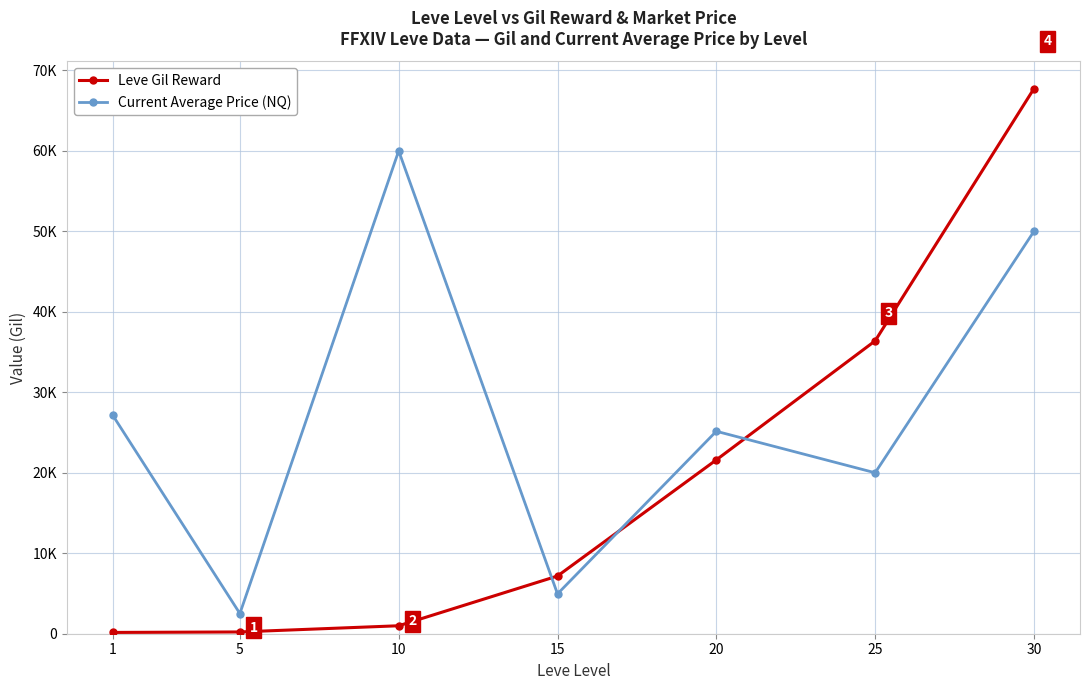

What are all the series names shown in the legend?

Leve Gil Reward, Current Average Price (NQ)